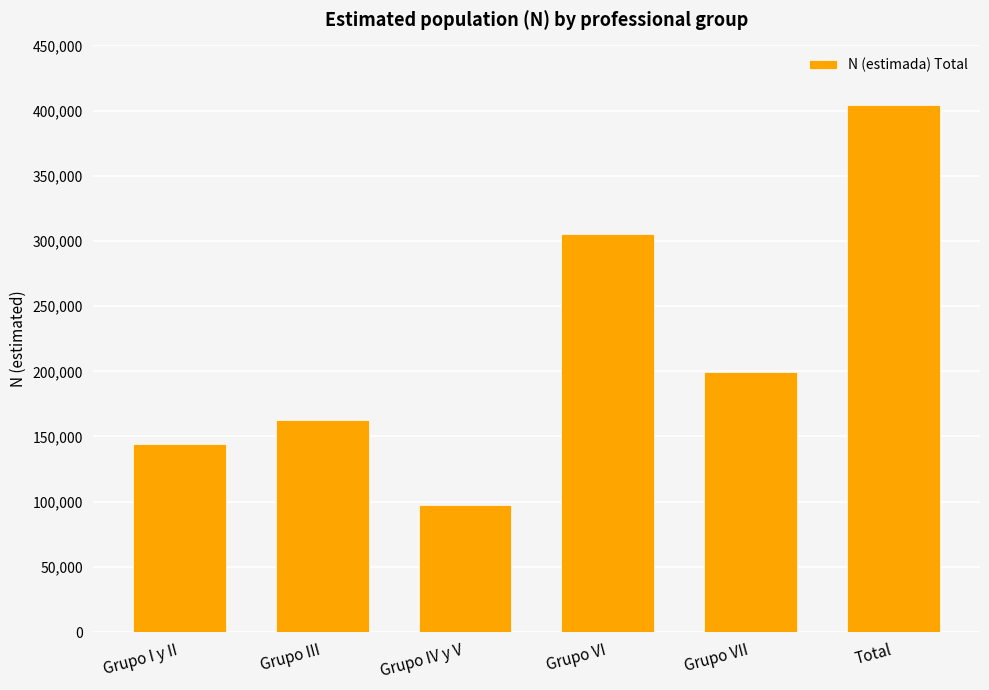

What is the value of the 2nd bar from the left?

162855